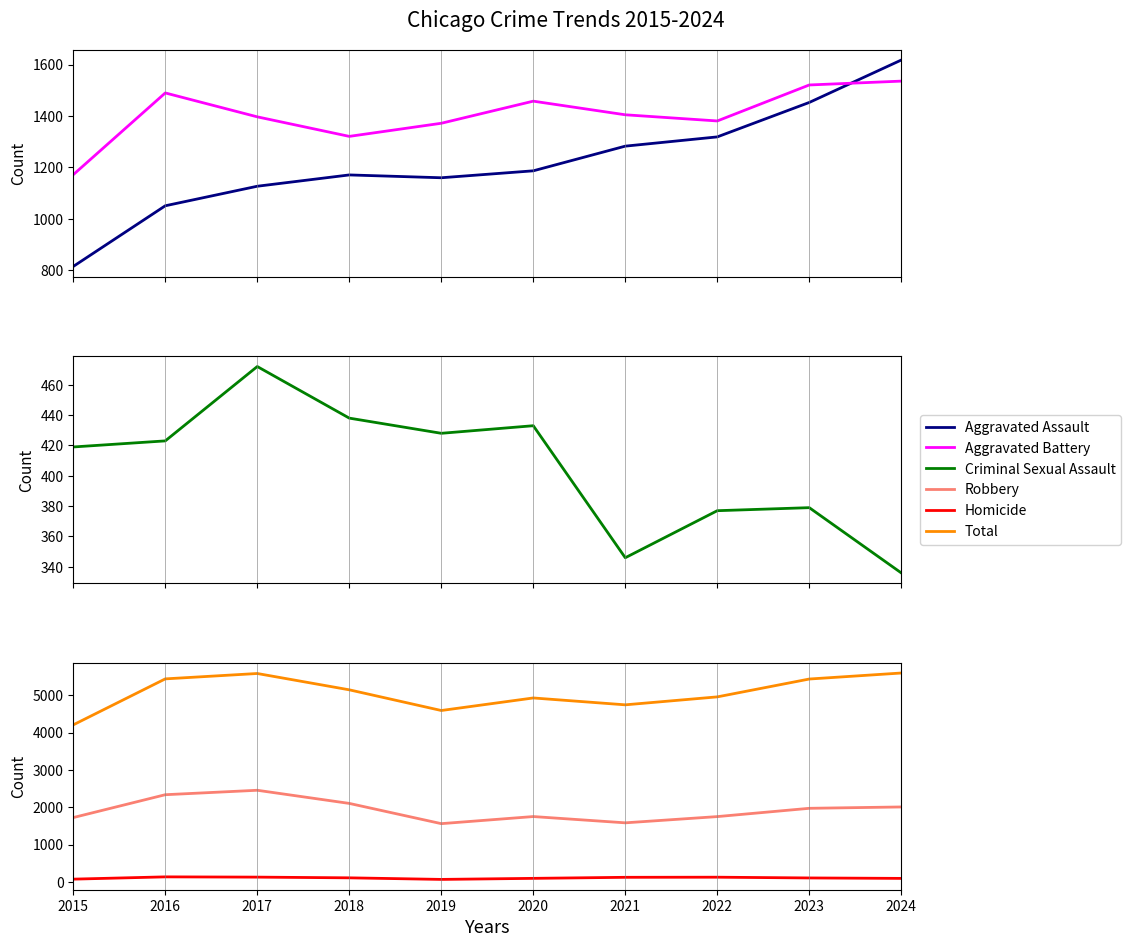

What is the maximum value for Aggravated Battery?

1536